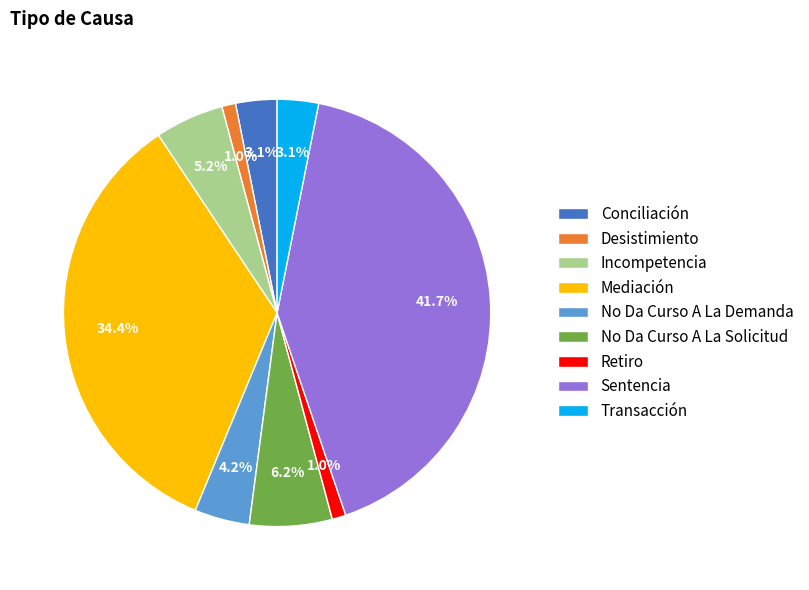

Which category has the biggest portion of the pie?

Sentencia